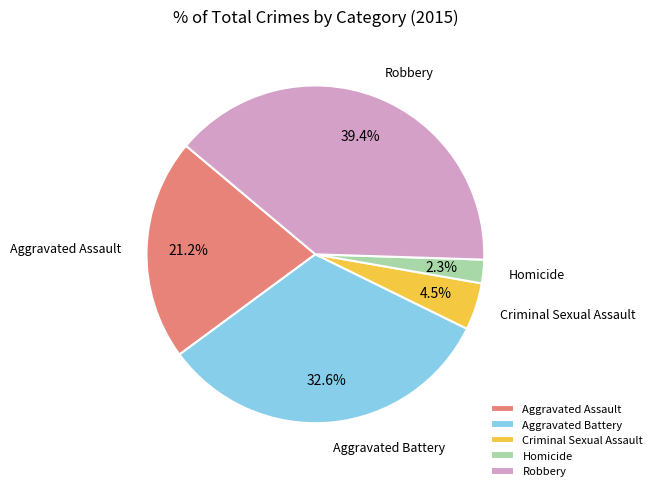

What percentage is the Homicide slice, to the nearest percent?

2%